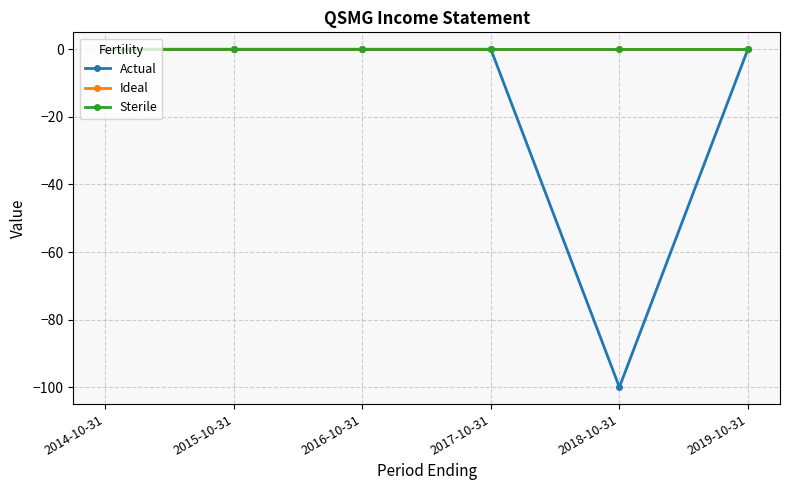

Does the chart have visible grid lines?

Yes